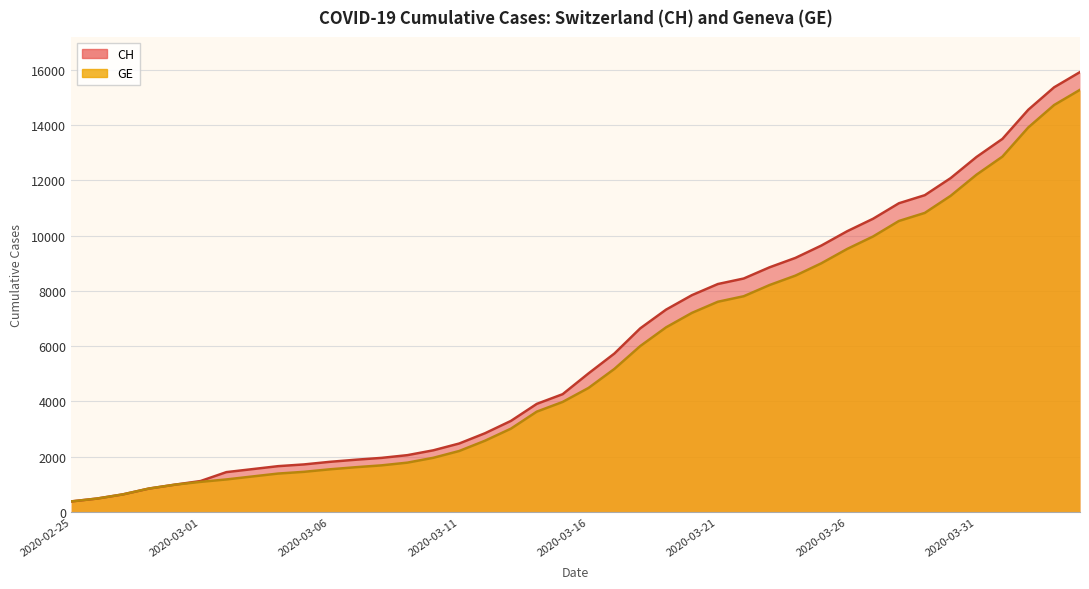

At which label does GE reach its minimum?

2020-02-25